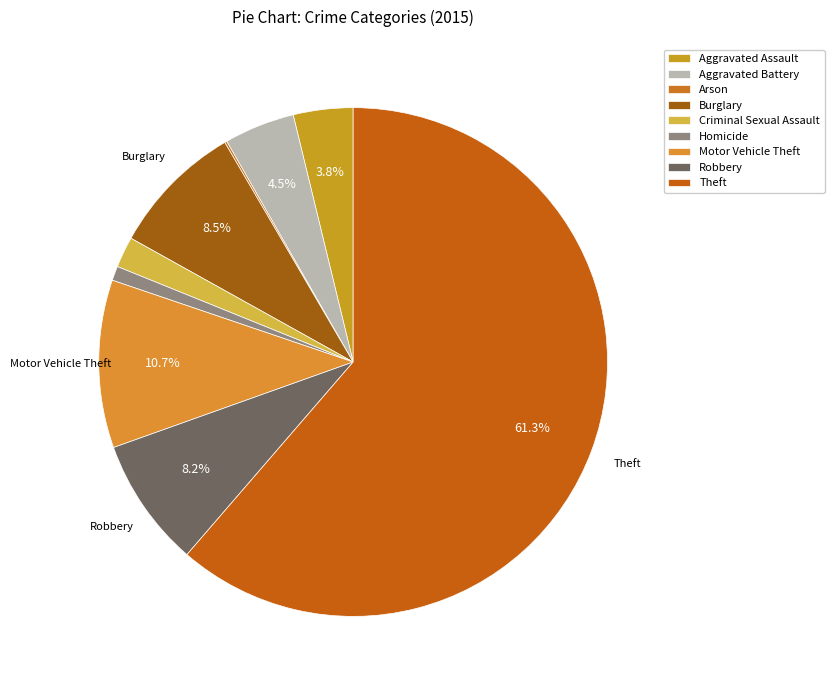

To the nearest percent, what is the average slice percentage?

11%